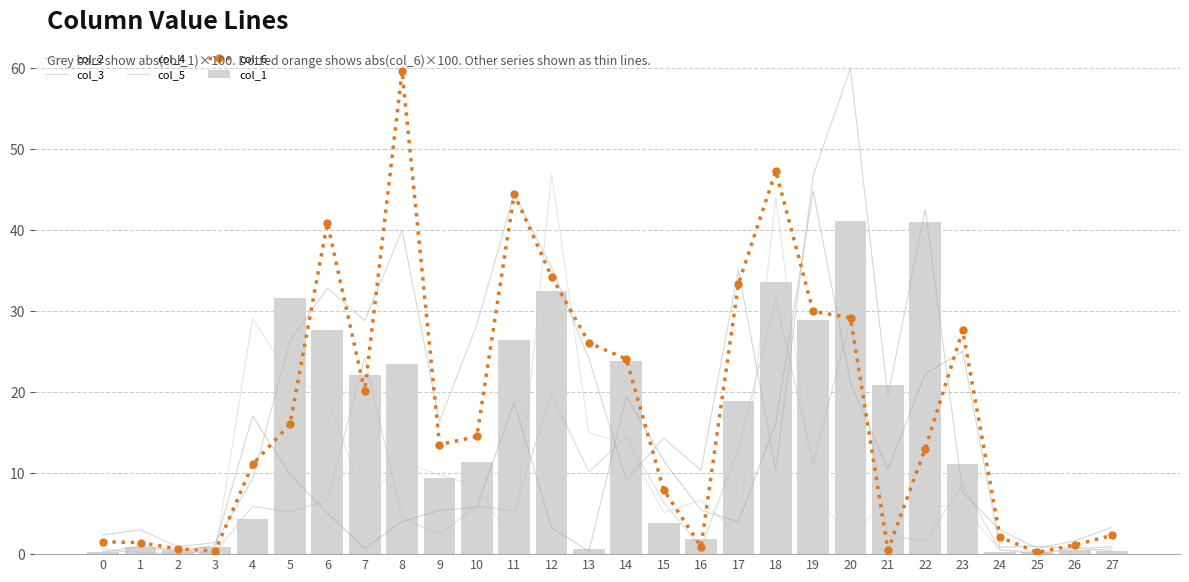

List the series in order of their peak value, highest first.

col_5, col_6, col_4, col_2, col_1, col_3